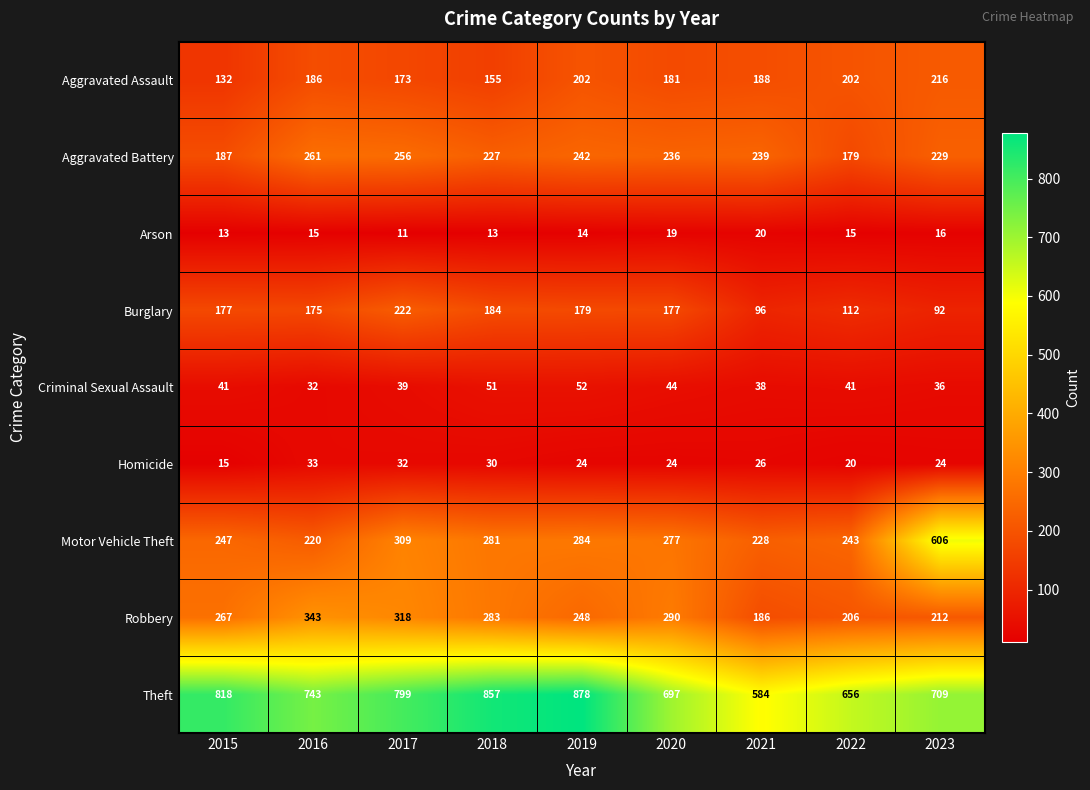

What is the highest value of the Homicide series?

33